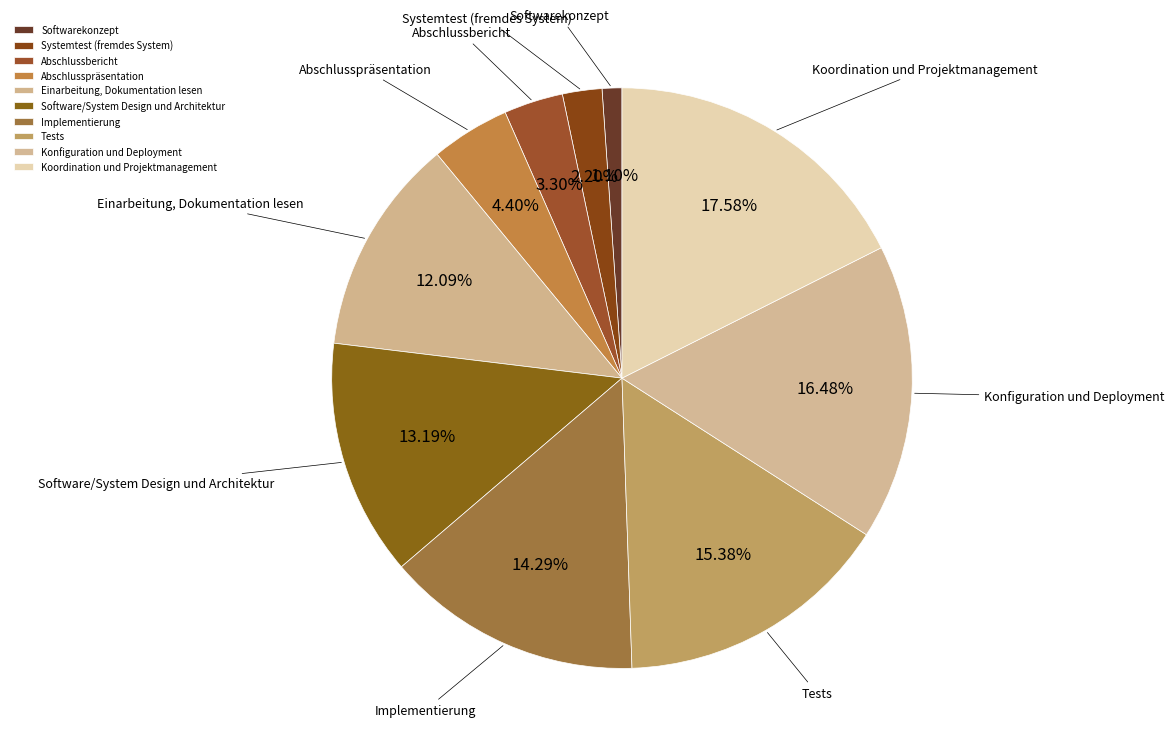

Rank the categories by value from lowest to highest.

Softwarekonzept, Systemtest (fremdes System), Abschlussbericht, Abschlusspräsentation, Einarbeitung, Dokumentation lesen, Software/System Design und Architektur, Implementierung, Tests, Konfiguration und Deployment, Koordination und Projektmanagement